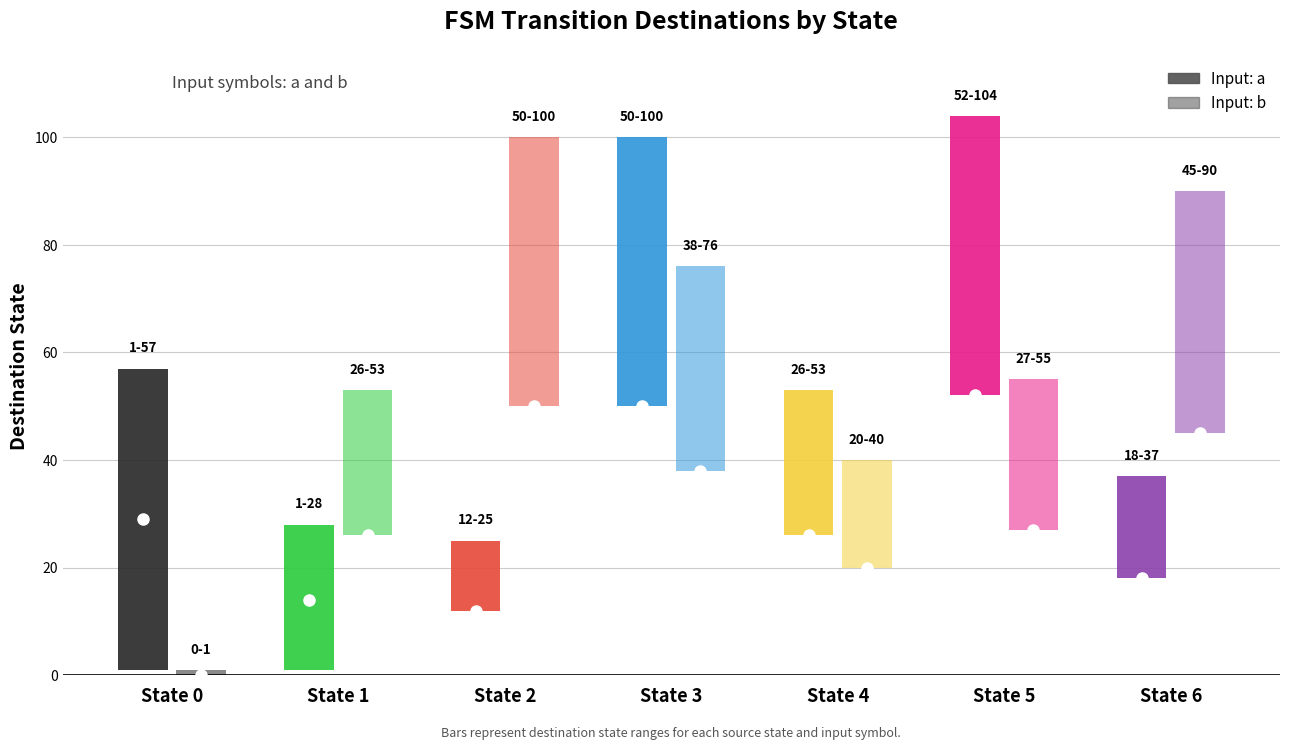

At which label is destination_a closest to 64?

State 0